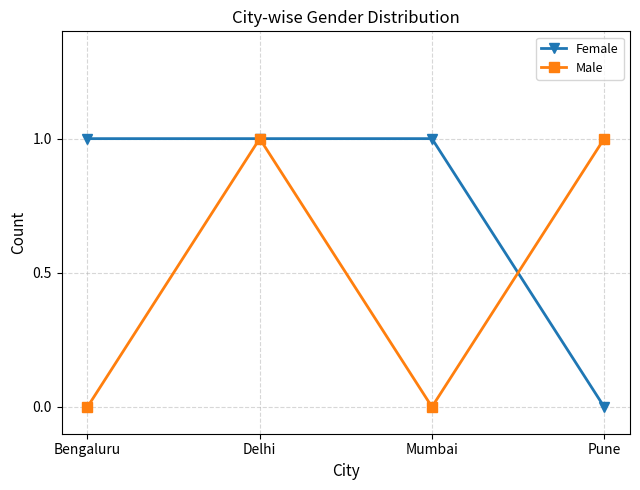

At which category is the sum across all series the highest?

Delhi